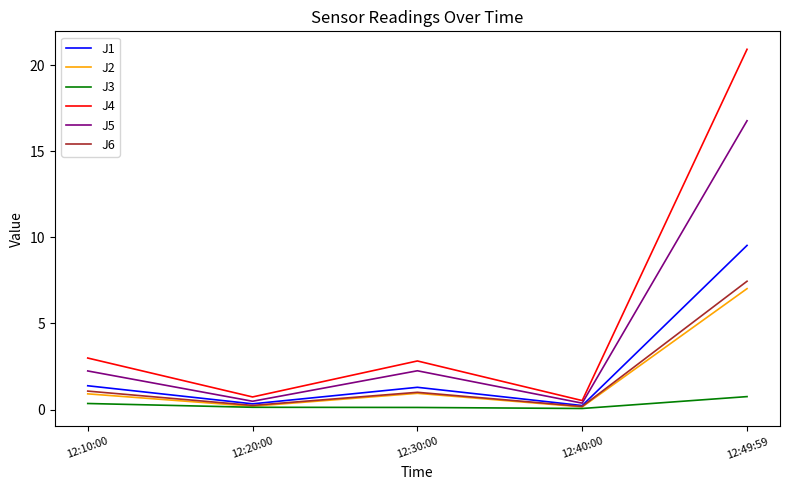

What is the difference between the maximum and second lowest values in the J4 series?

20.2